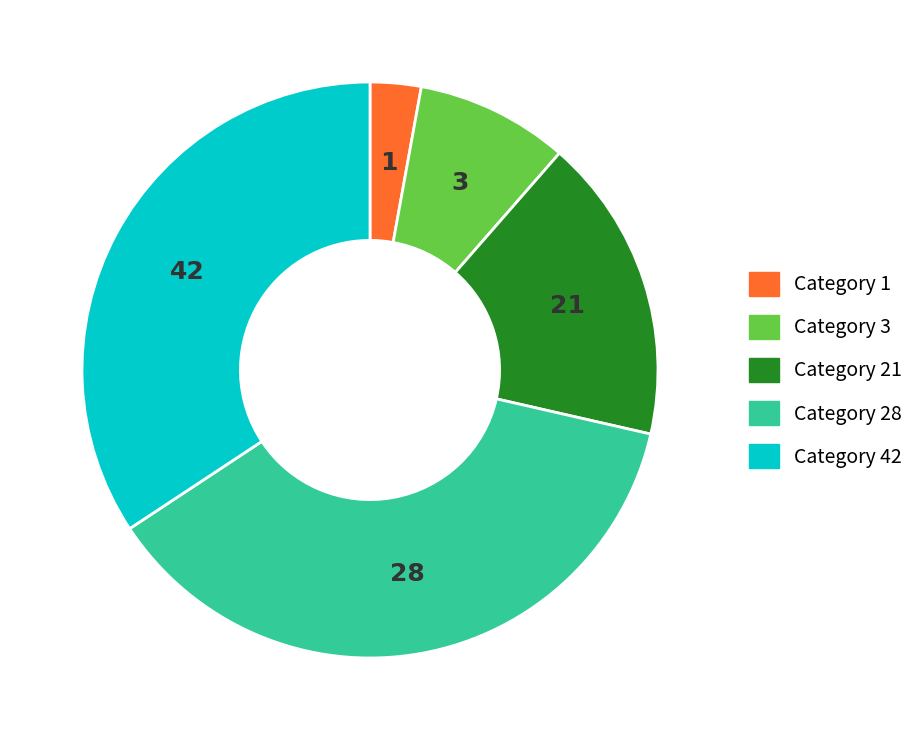

Does 21 account for over 50% of the chart?

No